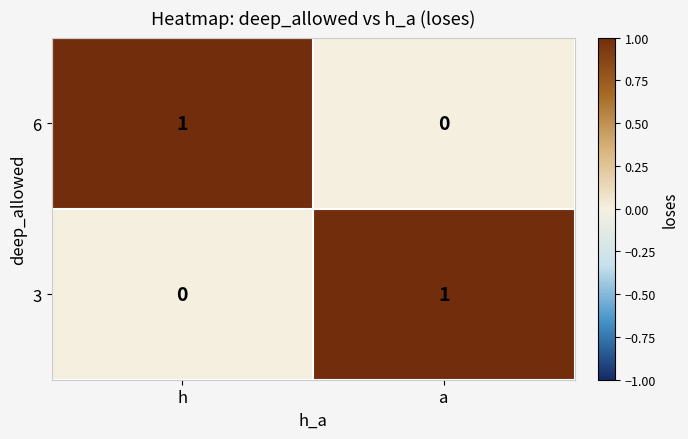

Where is 6 nearest to the value 0?

a